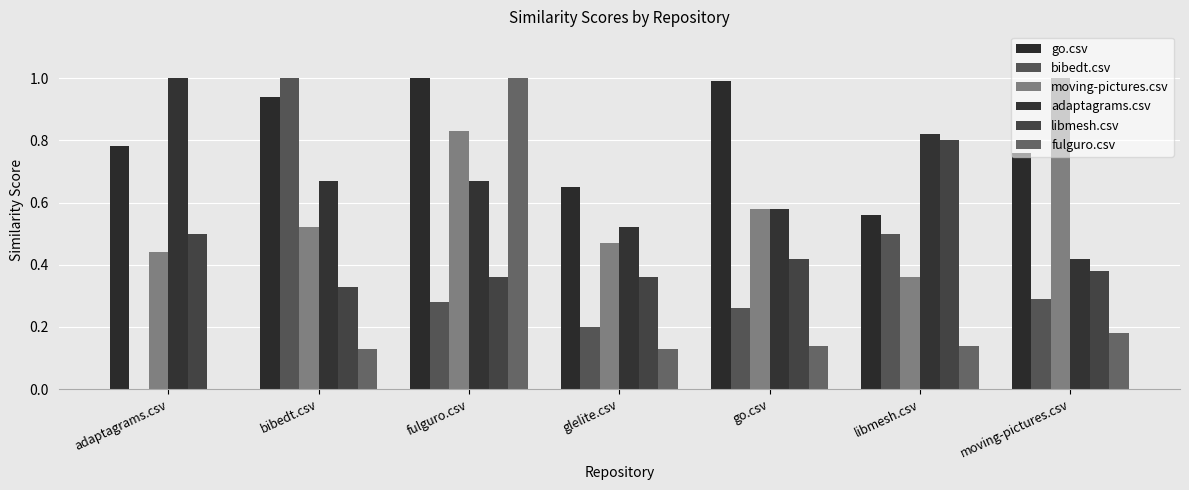

Reading right to left, what are all the values shown in this chart?

go.csv: moving-pictures.csv=0.8	libmesh.csv=0.6	go.csv=1.0	glelite.csv=0.7	fulguro.csv=1.0	bibedt.csv=0.9	adaptagrams.csv=0.8
bibedt.csv: moving-pictures.csv=0.3	libmesh.csv=0.5	go.csv=0.3	glelite.csv=0.2	fulguro.csv=0.3	bibedt.csv=1.0	adaptagrams.csv=0.0
moving-pictures.csv: moving-pictures.csv=1.0	libmesh.csv=0.4	go.csv=0.6	glelite.csv=0.5	fulguro.csv=0.8	bibedt.csv=0.5	adaptagrams.csv=0.4
adaptagrams.csv: moving-pictures.csv=0.4	libmesh.csv=0.8	go.csv=0.6	glelite.csv=0.5	fulguro.csv=0.7	bibedt.csv=0.7	adaptagrams.csv=1.0
libmesh.csv: moving-pictures.csv=0.4	libmesh.csv=0.8	go.csv=0.4	glelite.csv=0.4	fulguro.csv=0.4	bibedt.csv=0.3	adaptagrams.csv=0.5
fulguro.csv: moving-pictures.csv=0.2	libmesh.csv=0.1	go.csv=0.1	glelite.csv=0.1	fulguro.csv=1.0	bibedt.csv=0.1	adaptagrams.csv=0.0